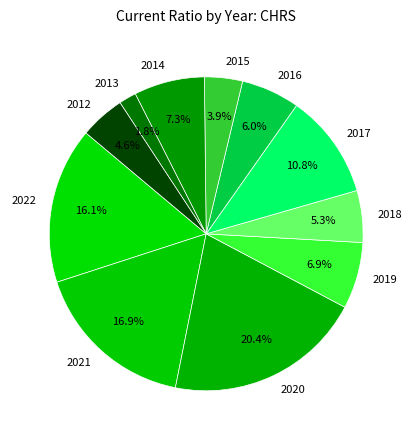

How many slices are in this pie chart?

11